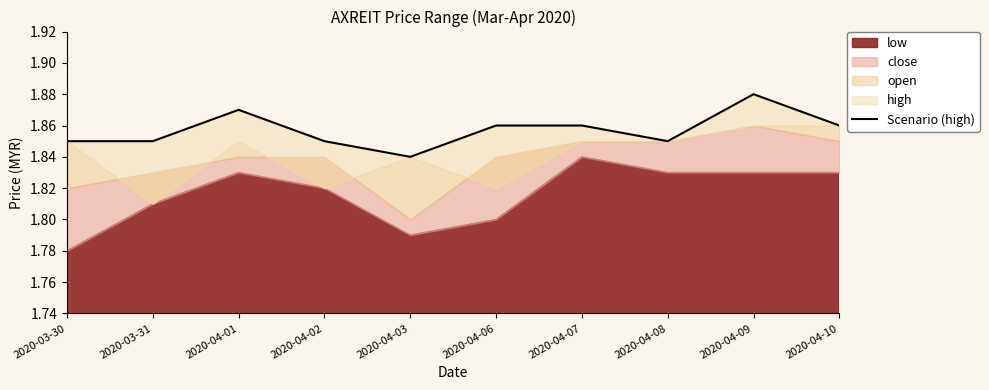

What is the approximate value at 2020-04-03?

1.8